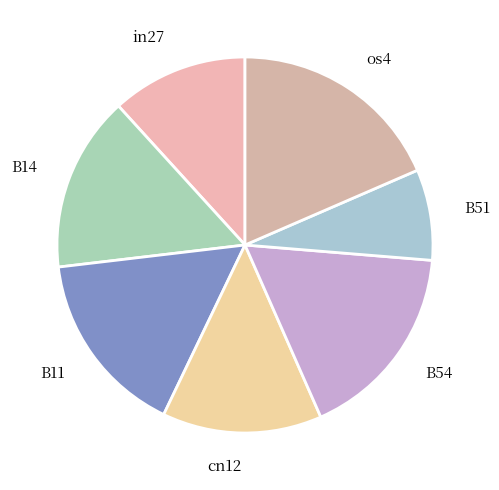

Does any single category account for the majority?

No